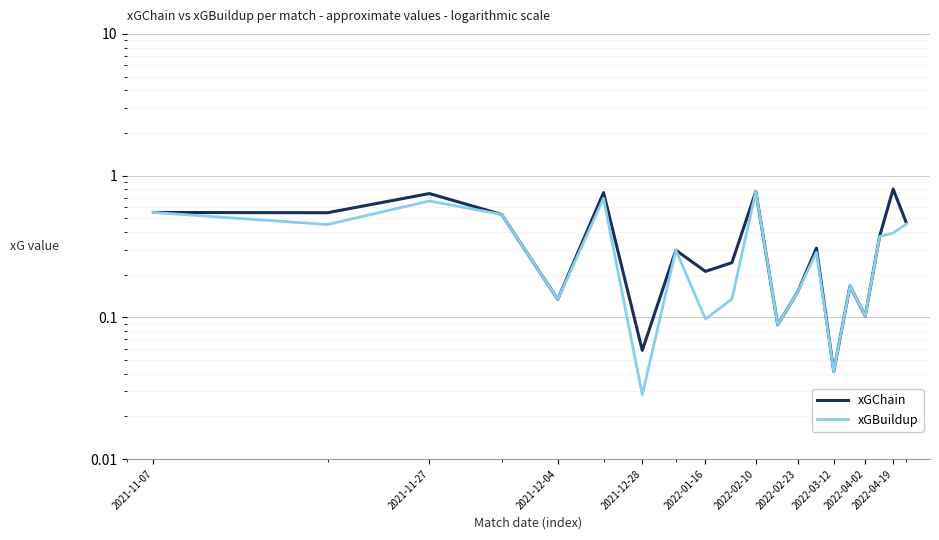

How many series are shown in this chart?

2